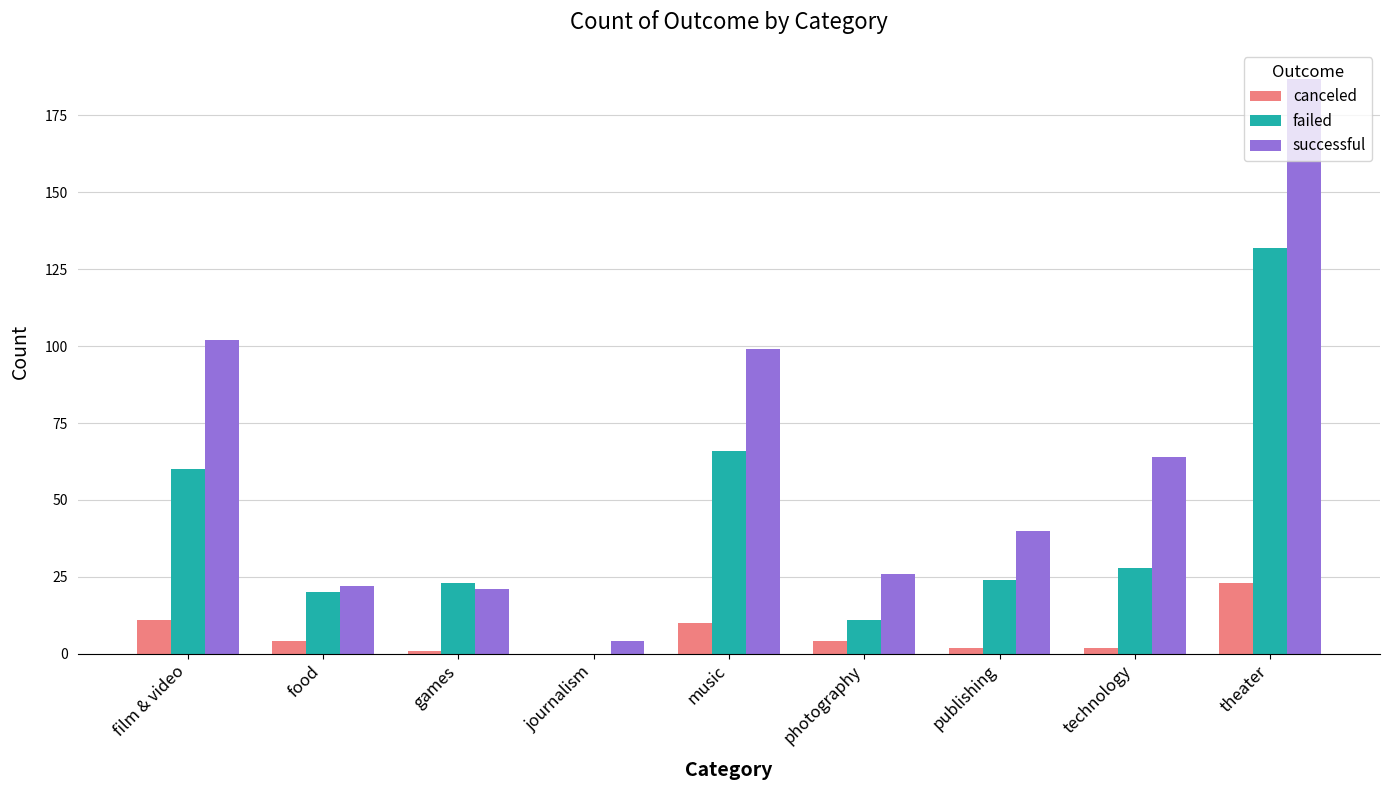

Does the chart contain stacked bars?

No